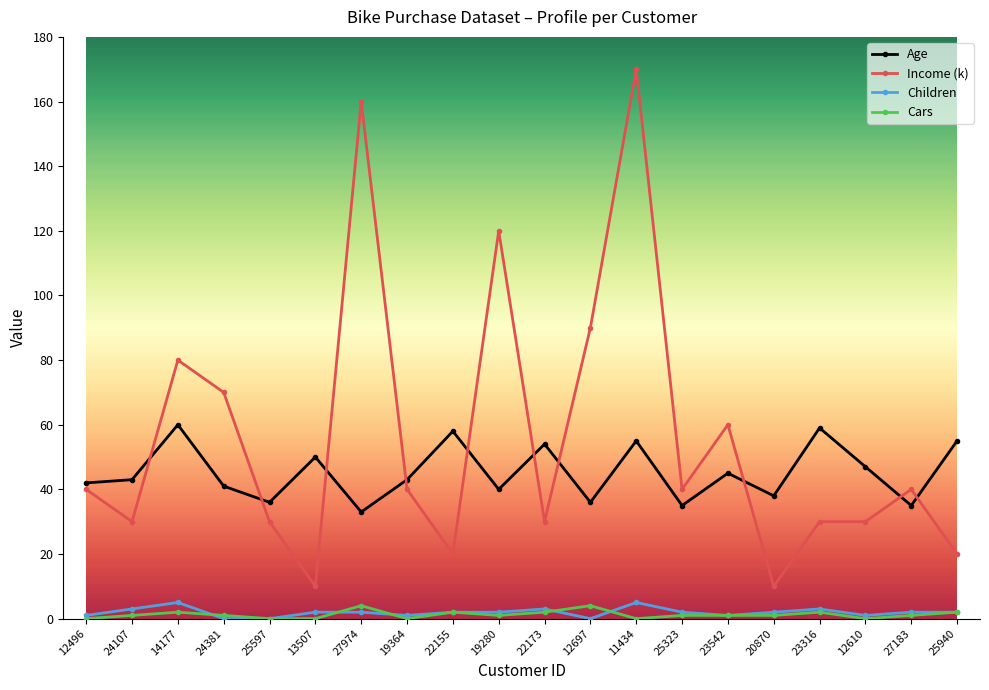

Count the number of categories in the chart.

20